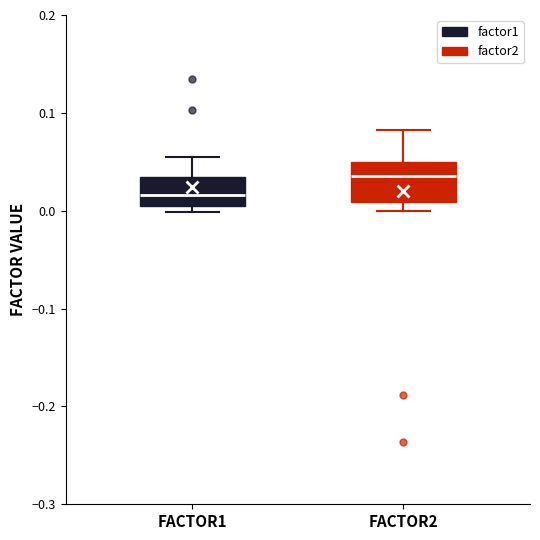

Comparing the boxes themselves (not the whiskers), which one is the tallest?

FACTOR2